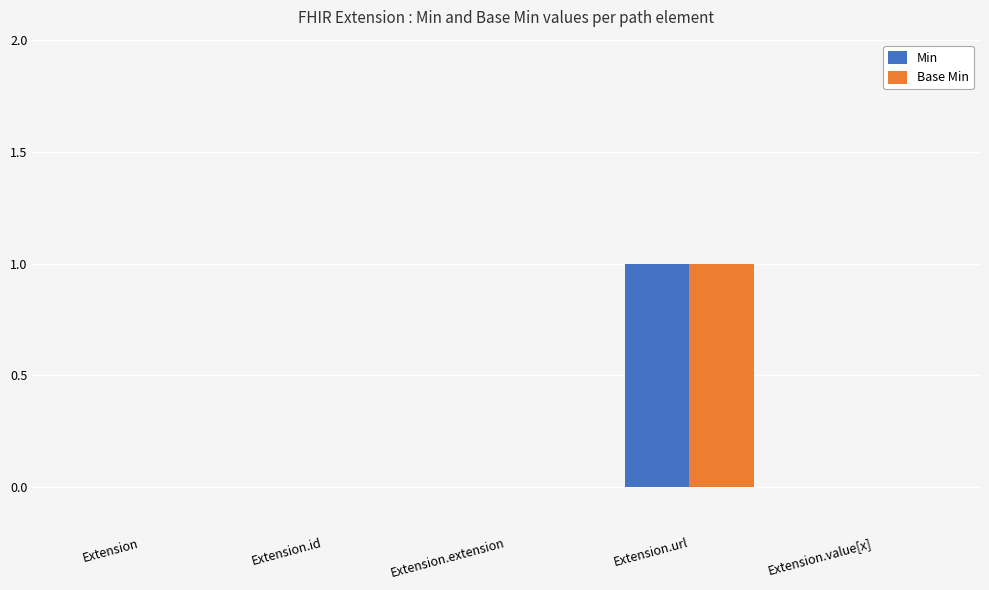

At which category does the chart reach its peak across all series?

Extension.url